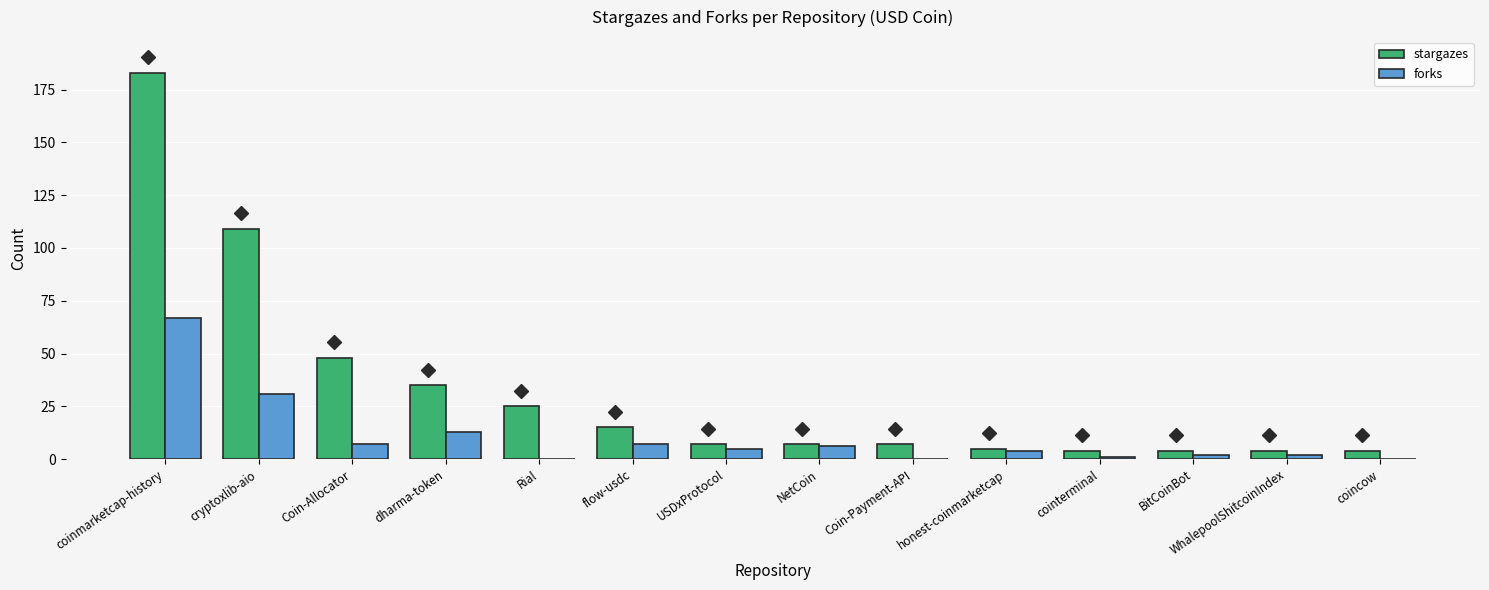

Between coinmarketcap-history and cointerminal, which series saw the biggest shift?

stargazes